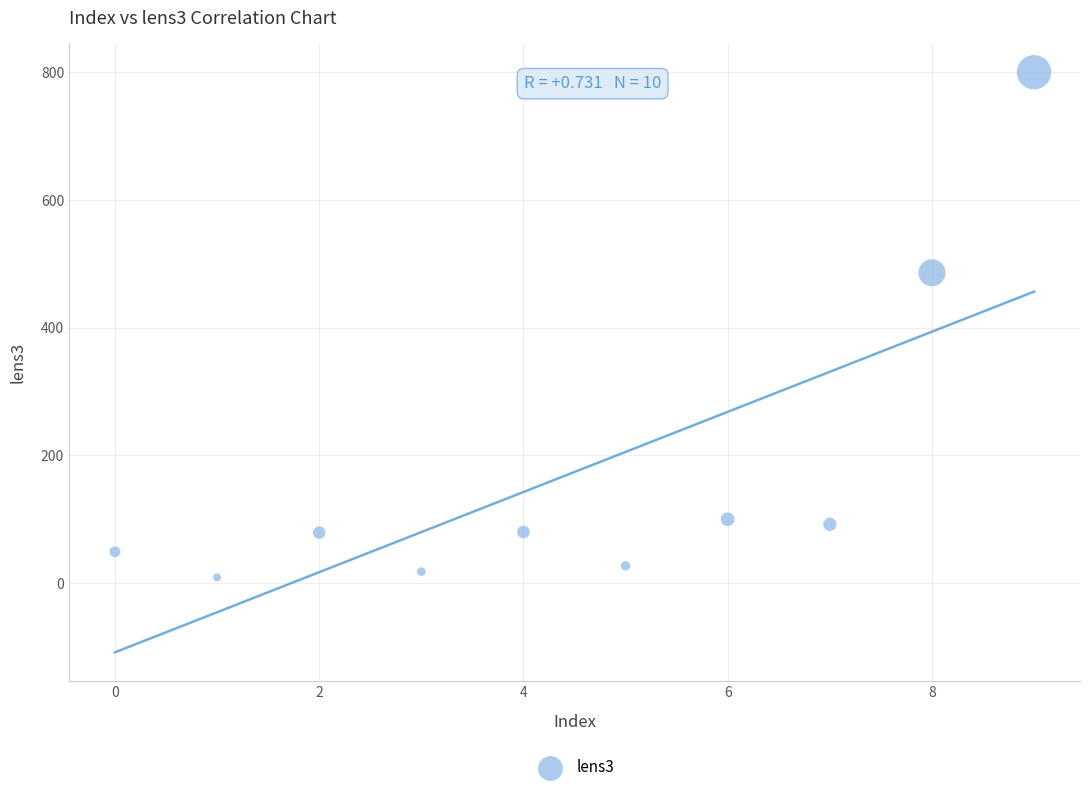

What Y value in the scatter plot is closest to 404?

486